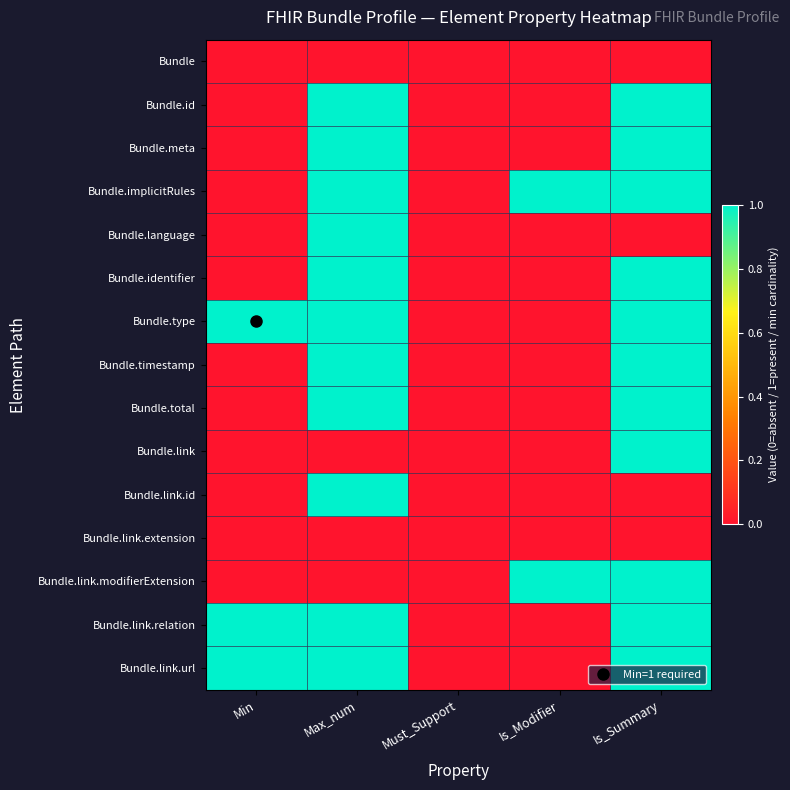

What is the spread (max minus min) of values at Max_num?

1